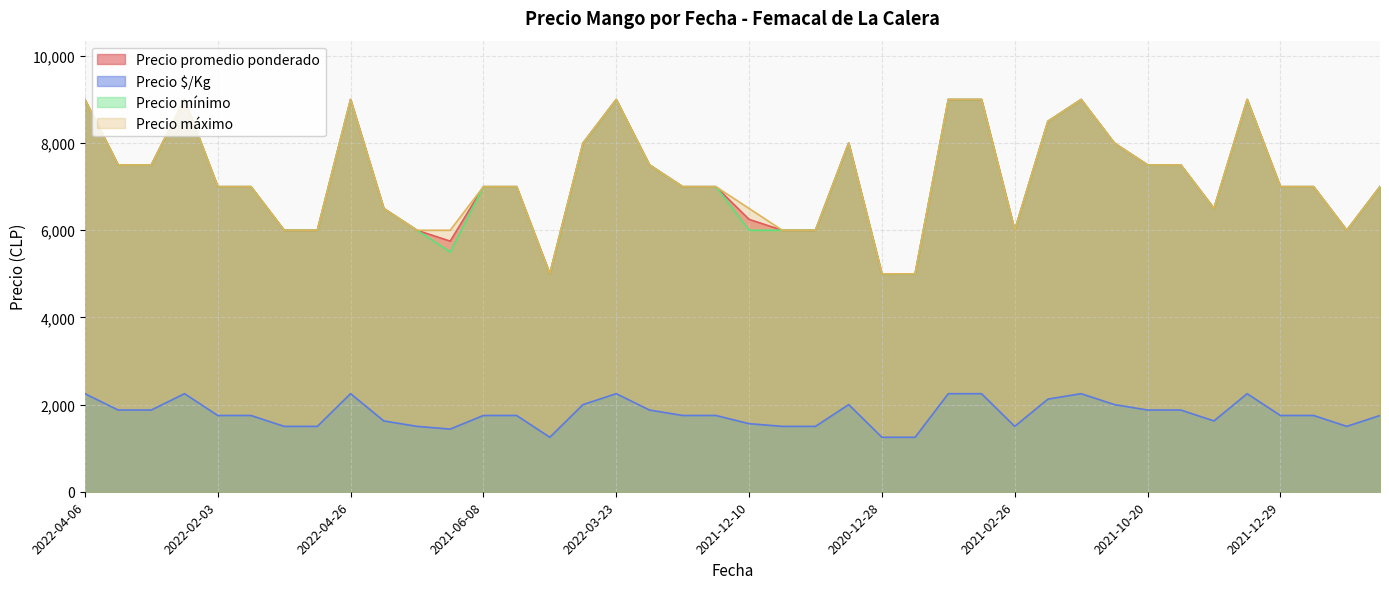

Read the Precio promedio ponderado value at 2021-07-02, to the nearest 100.

6500